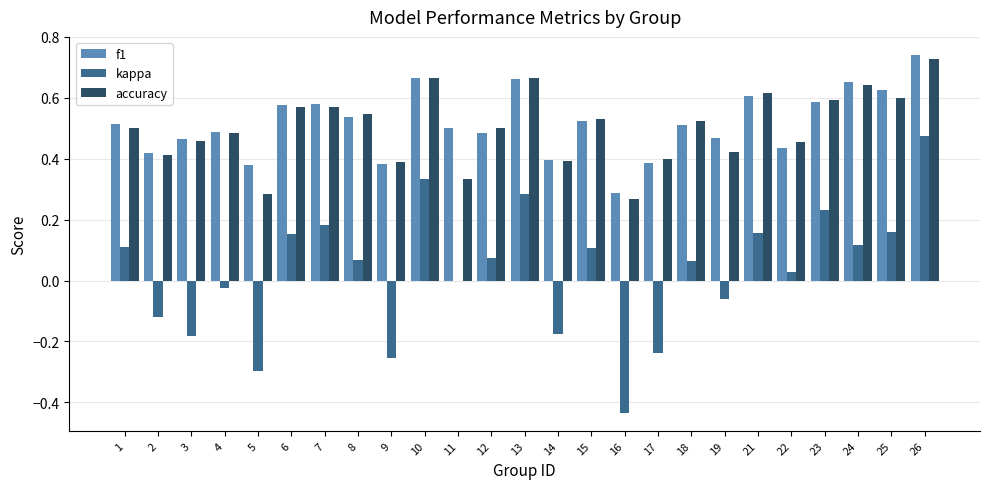

What is the sum of all accuracy values?

12.6